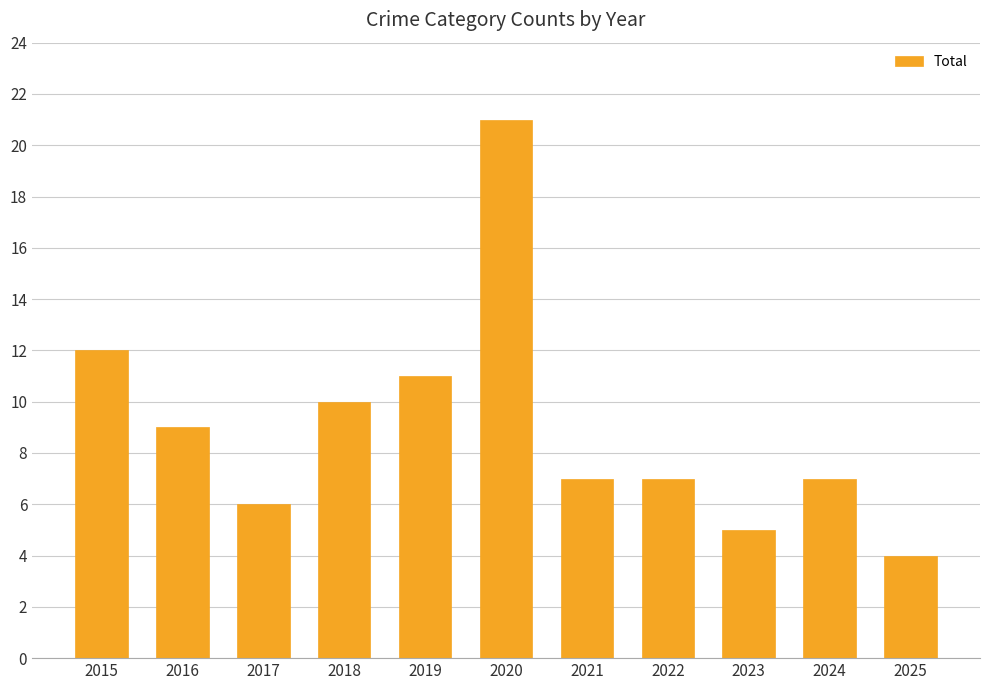

What is the maximum value shown in the chart?

21